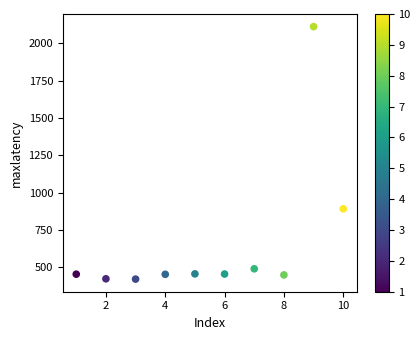

What is the average Y value?

660